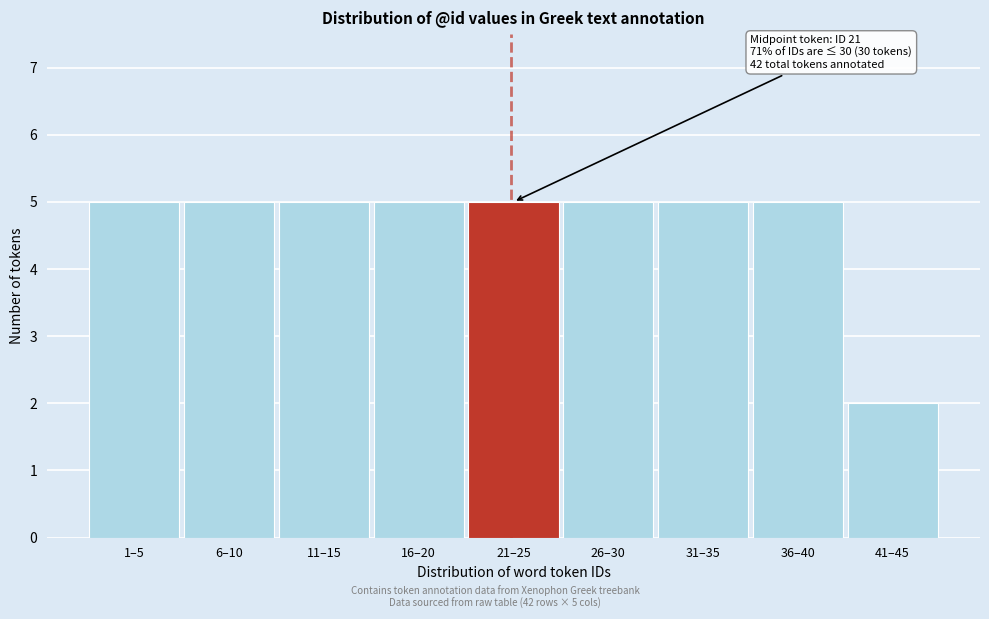

Reading left to right, transcribe all the data shown in this chart.

1–5=5	6–10=5	11–15=5	16–20=5	21–25=5	26–30=5	31–35=5	36–40=5	41–45=2